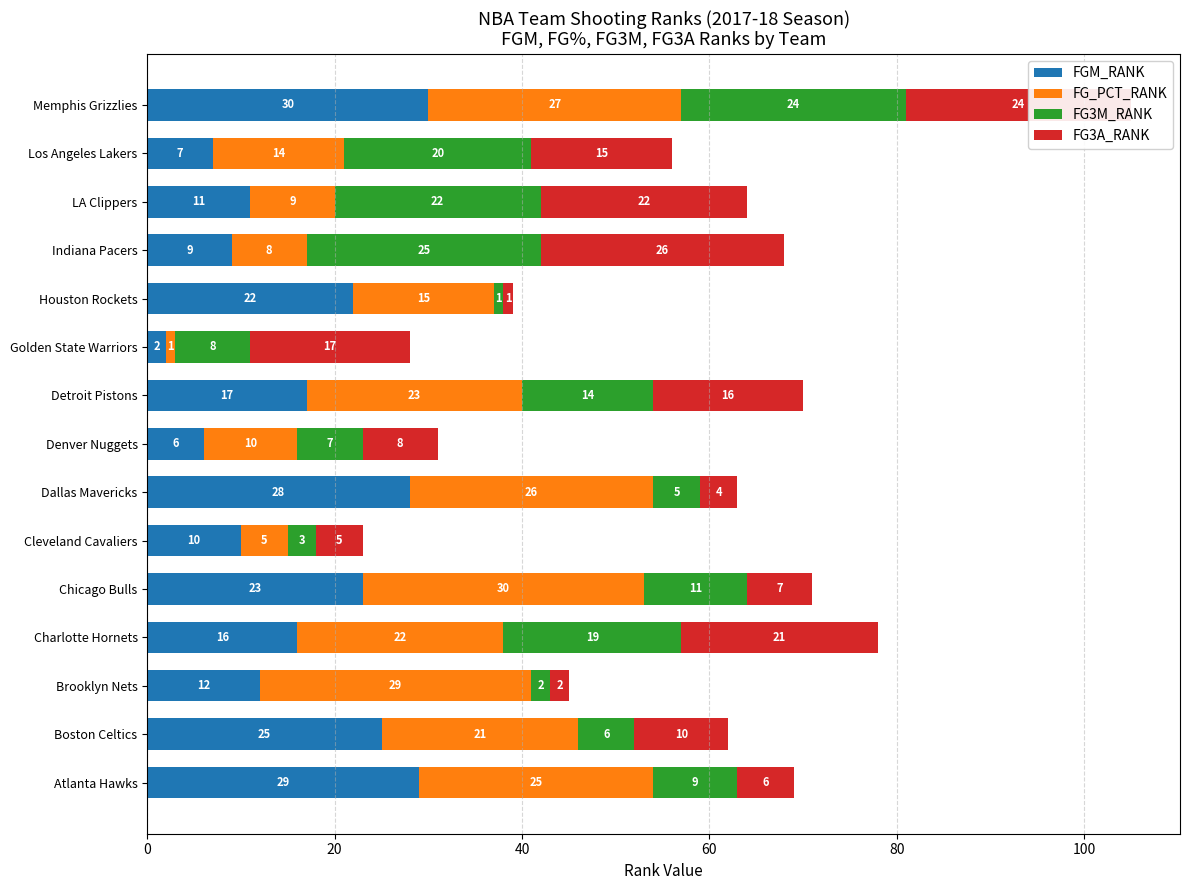

Is it true that FGM_RANK equals 22 at Houston Rockets?

True